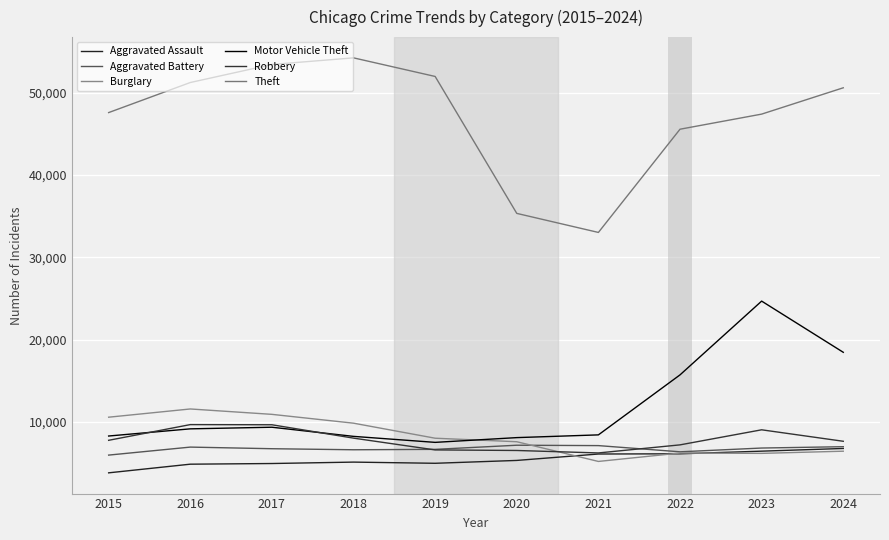

Is it true that Theft equals 51255 at 2016?

True